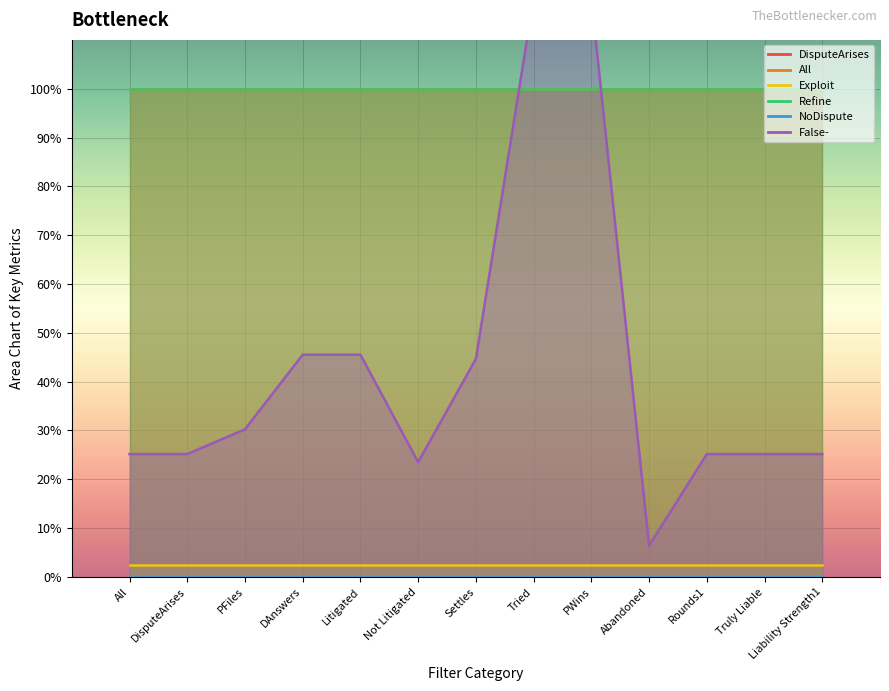

What is the spread (max minus min) of values at Liability Strength1?

1.0